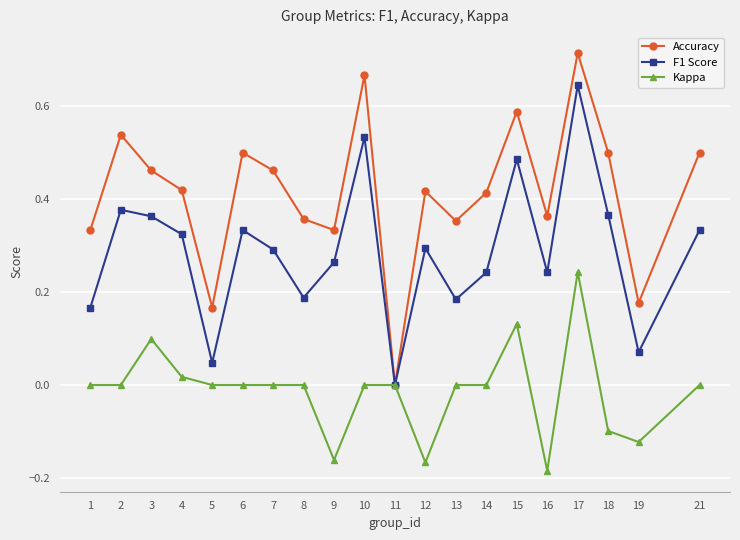

The value of F1 Score at 12 is 0.3. True or false?

True